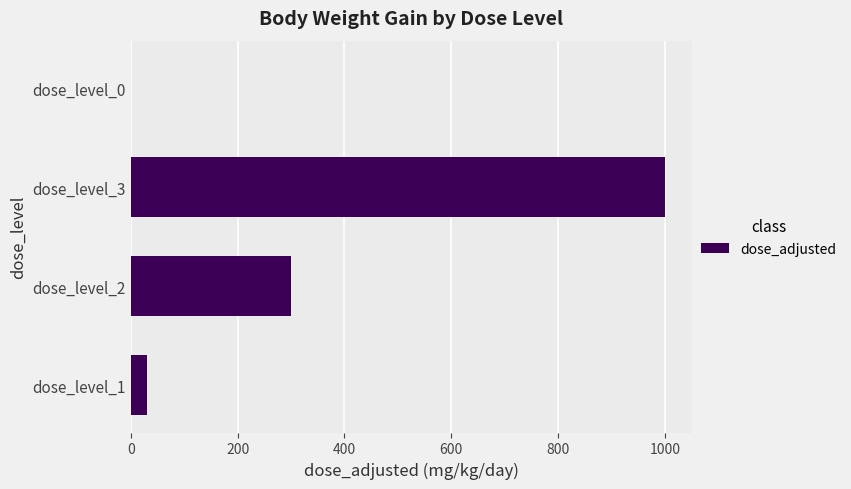

The value at dose_level_3 is 295. True or false?

False